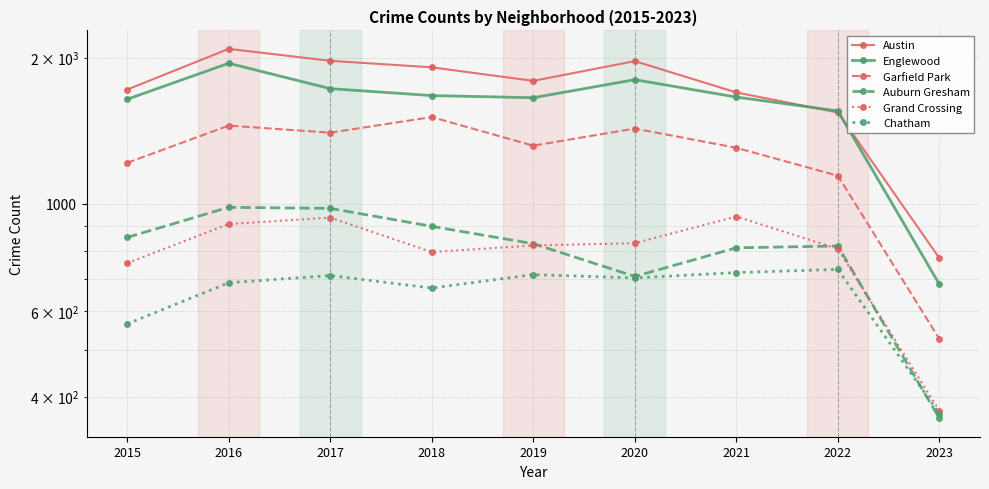

What is the difference between the highest and lowest values at 2018?

1241